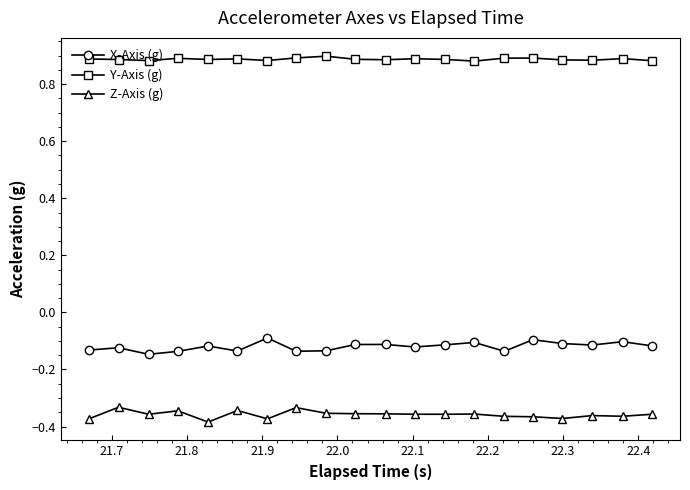

How many lines are shown in the chart?

3